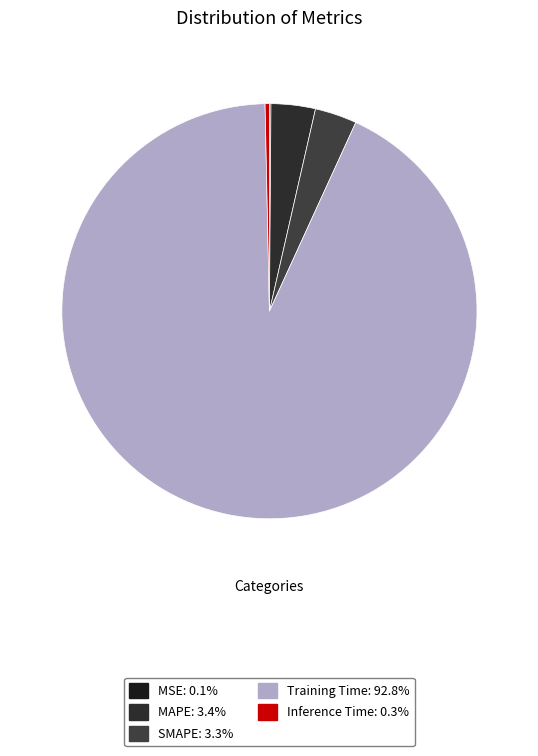

Which category accounts for the majority?

Training Time